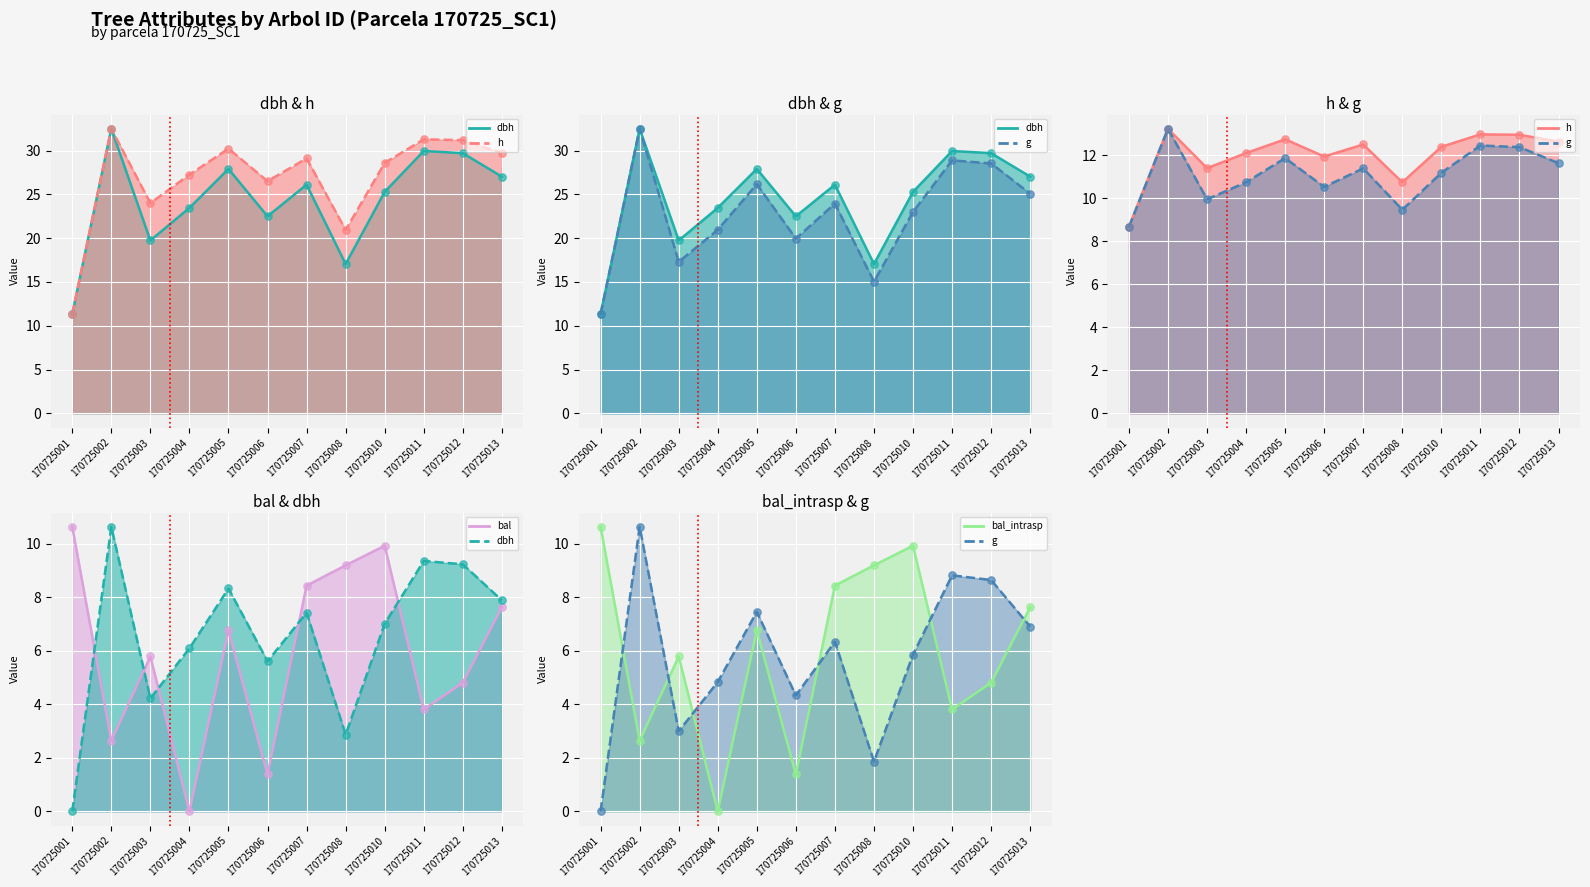

At how many categories does at least one series exceed 11?

10